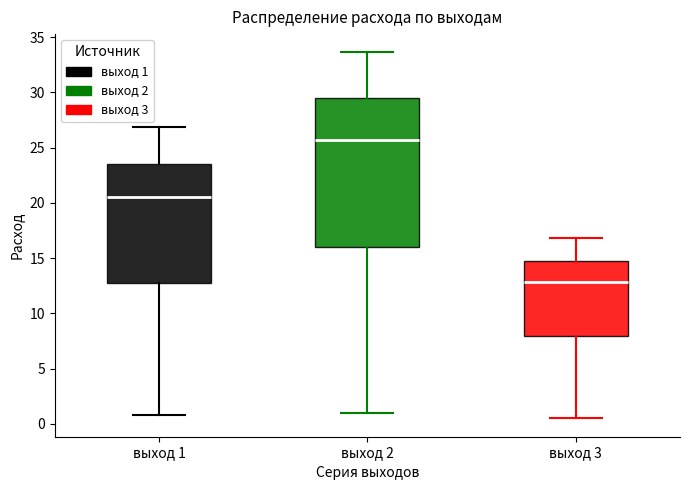

Which box has the highest median line?

выход 2